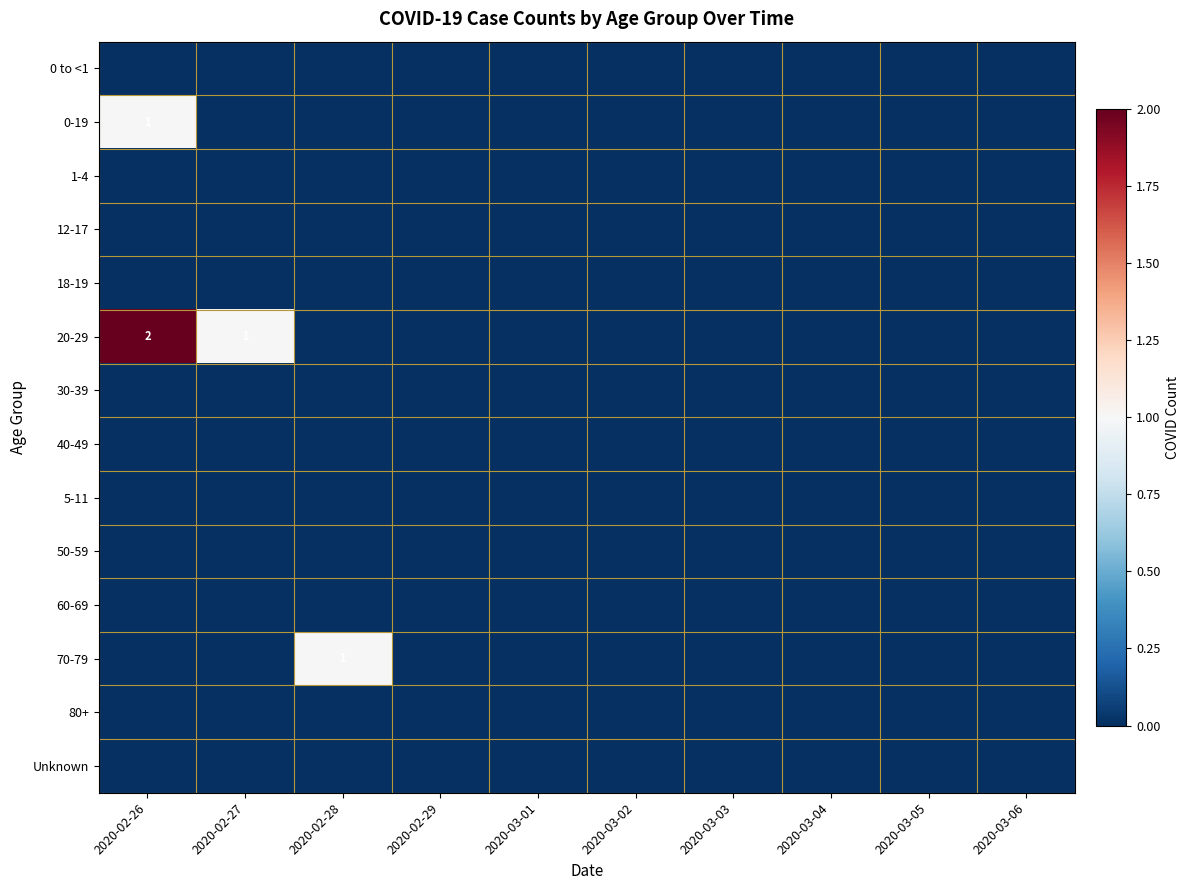

Rank the categories by 18-19 value from lowest to highest.

2020-02-26, 2020-02-27, 2020-02-28, 2020-02-29, 2020-03-01, 2020-03-02, 2020-03-03, 2020-03-04, 2020-03-05, 2020-03-06